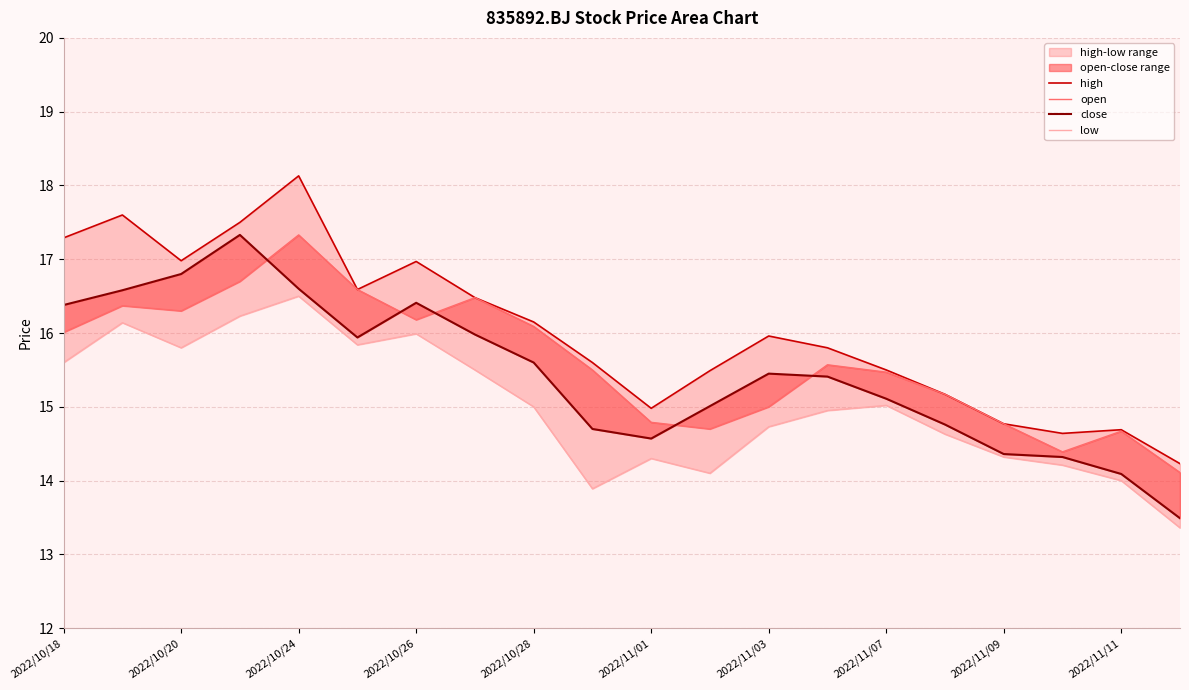

What is the average value of the low series?

15.0